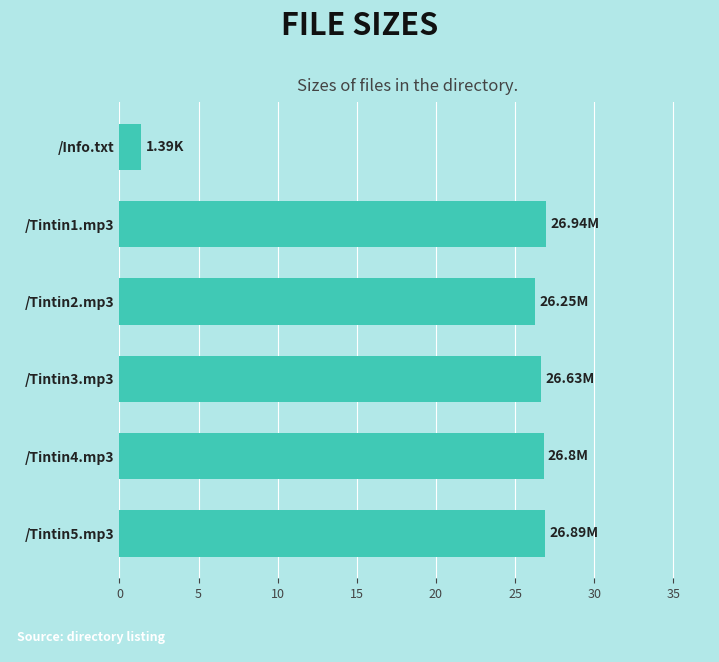

Are the bars grouped side by side (vs. stacked)?

No